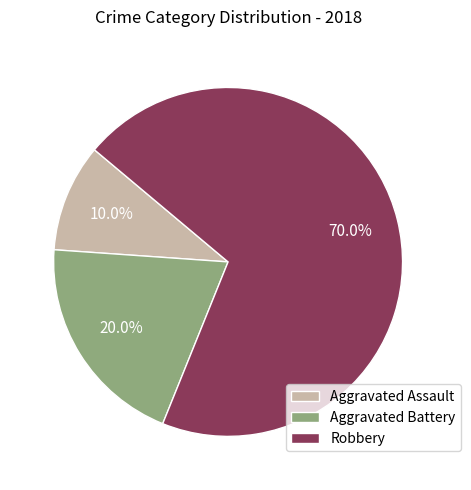

Is there a majority slice in this chart?

Yes